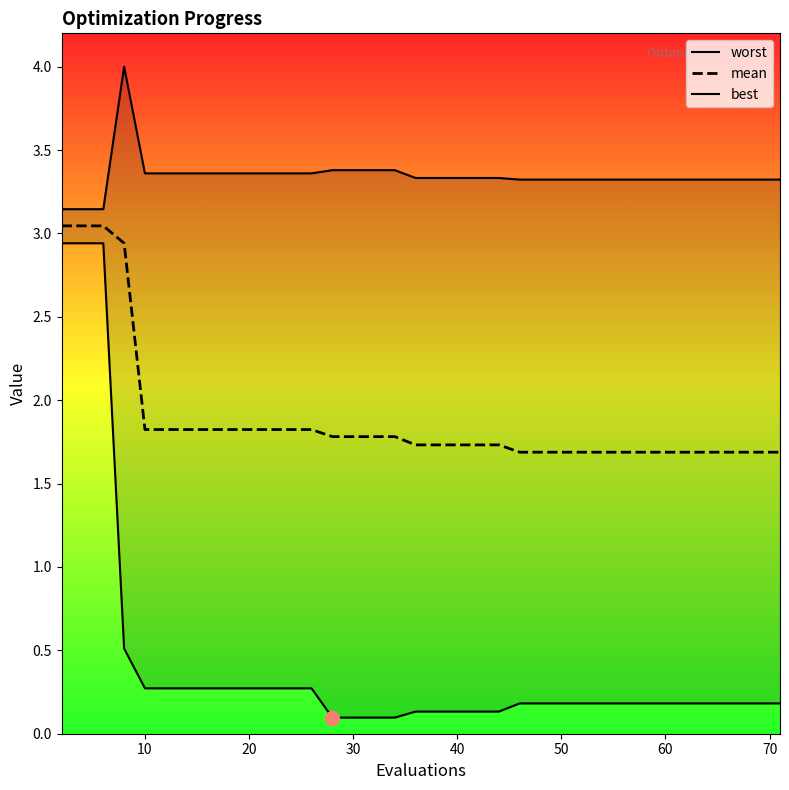

Is it true that mean equals 1.8 at 10?

True